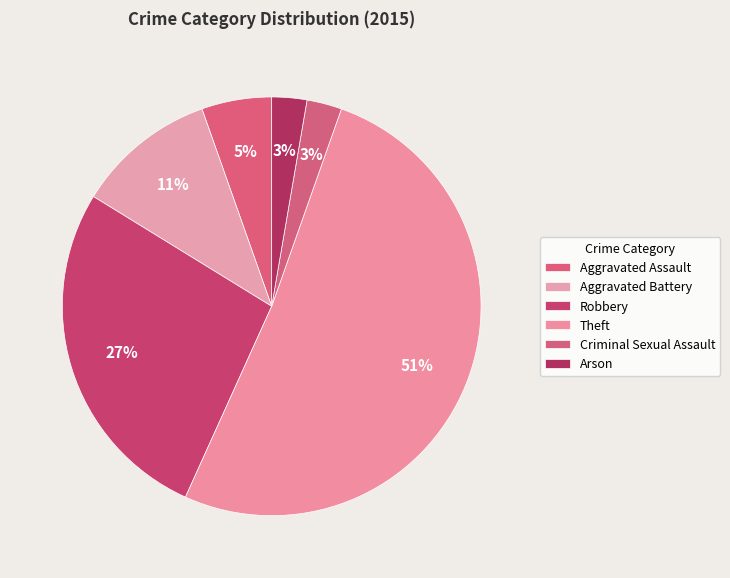

Which category accounts for the majority?

Theft